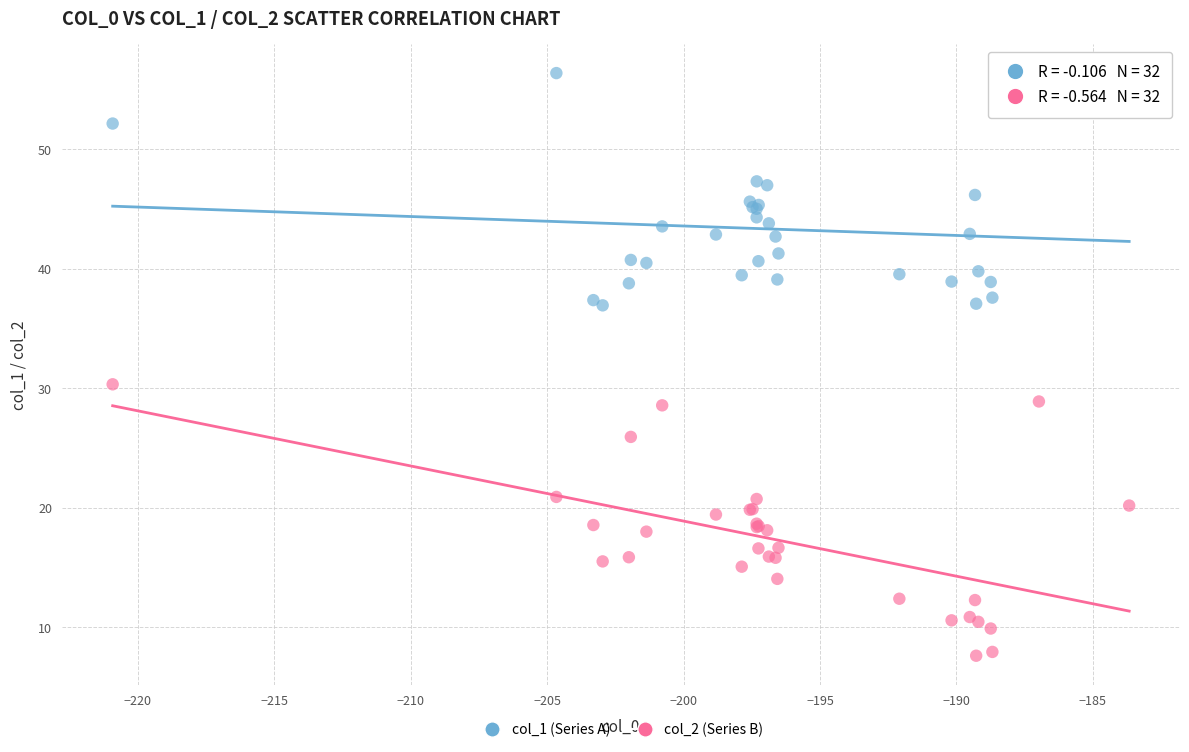

Which series contains the lowest Y value?

col_2 (Series B)